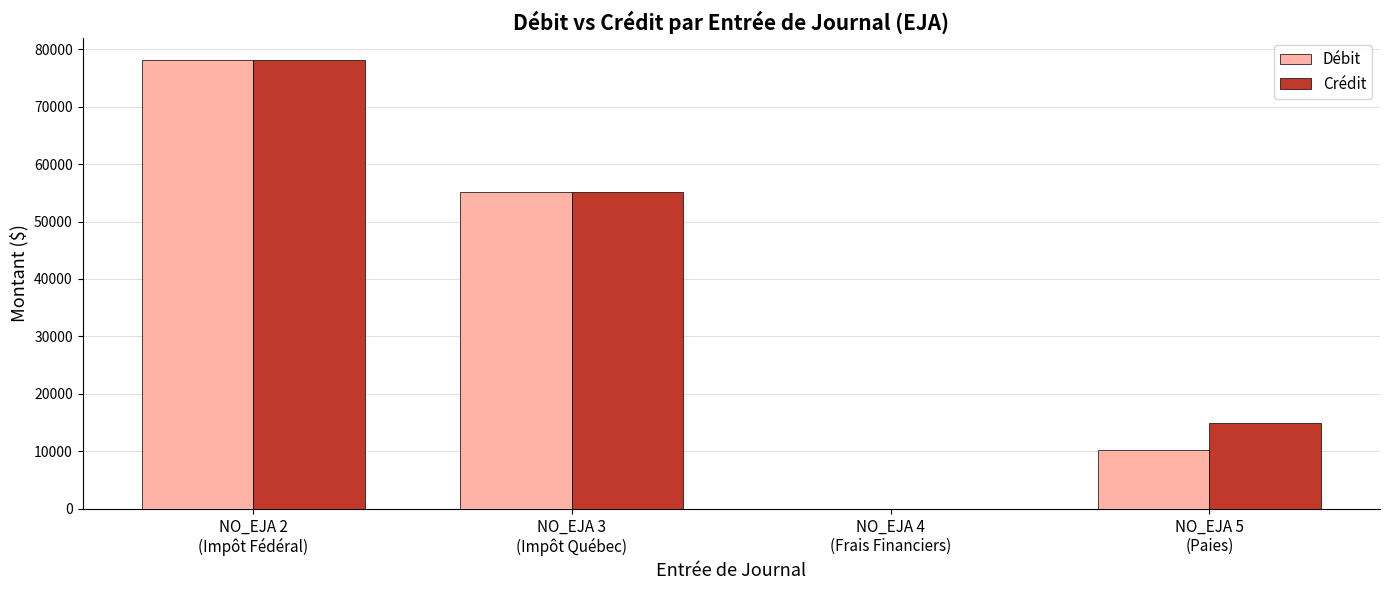

What is the sum of all Crédit values?

148333.6